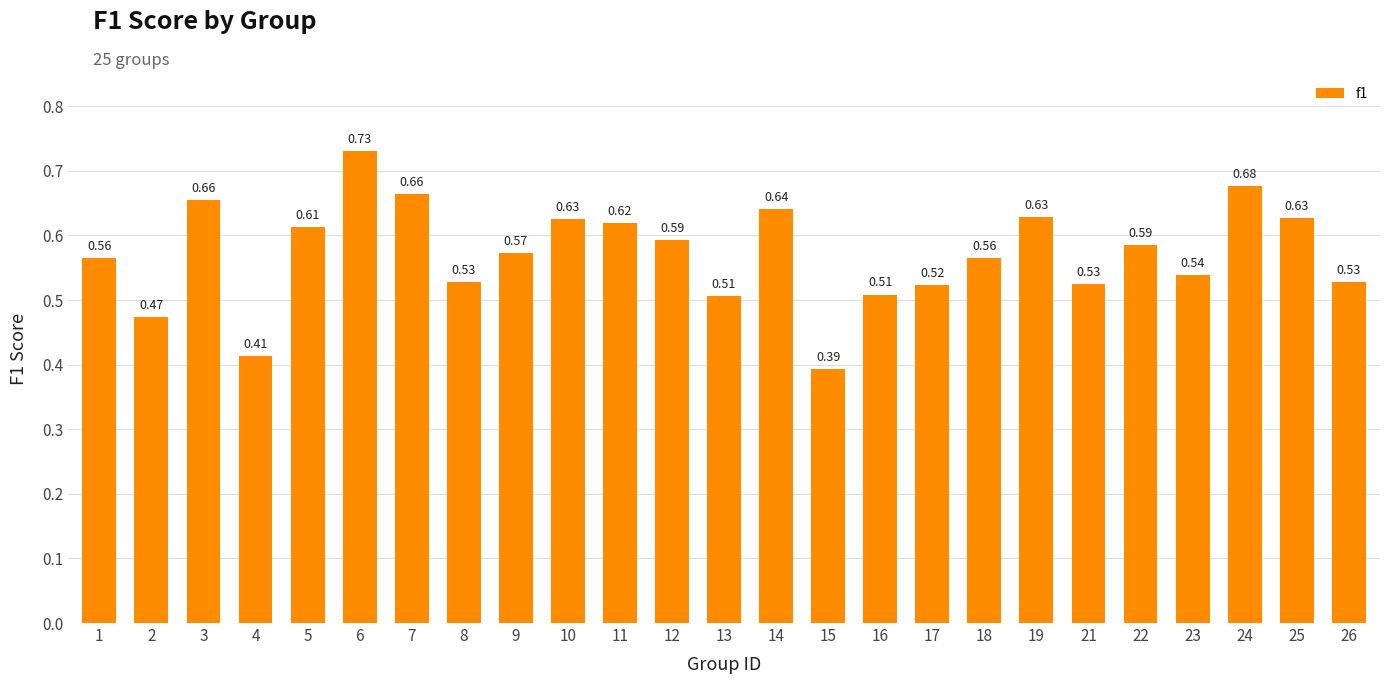

What is the sum of all values?

14.3